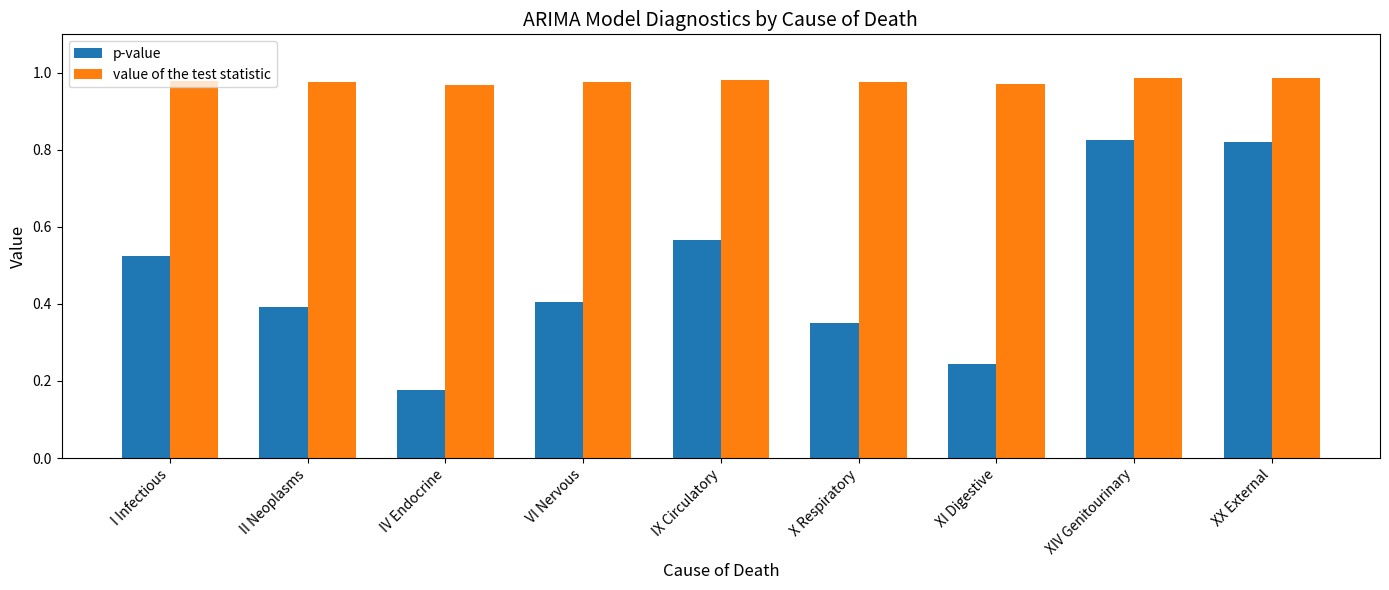

Are the bars grouped side by side (vs. stacked)?

Yes